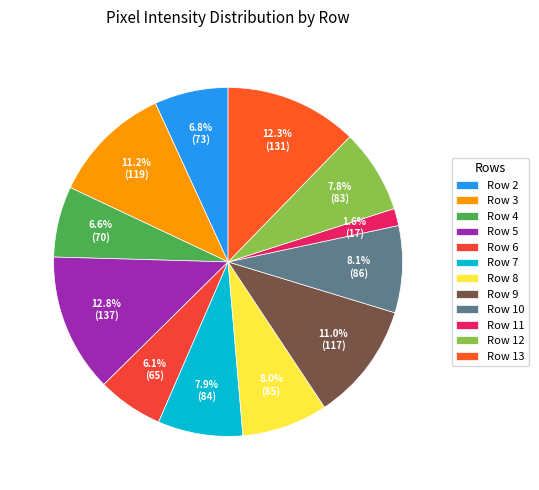

How many slices are in this pie chart?

12